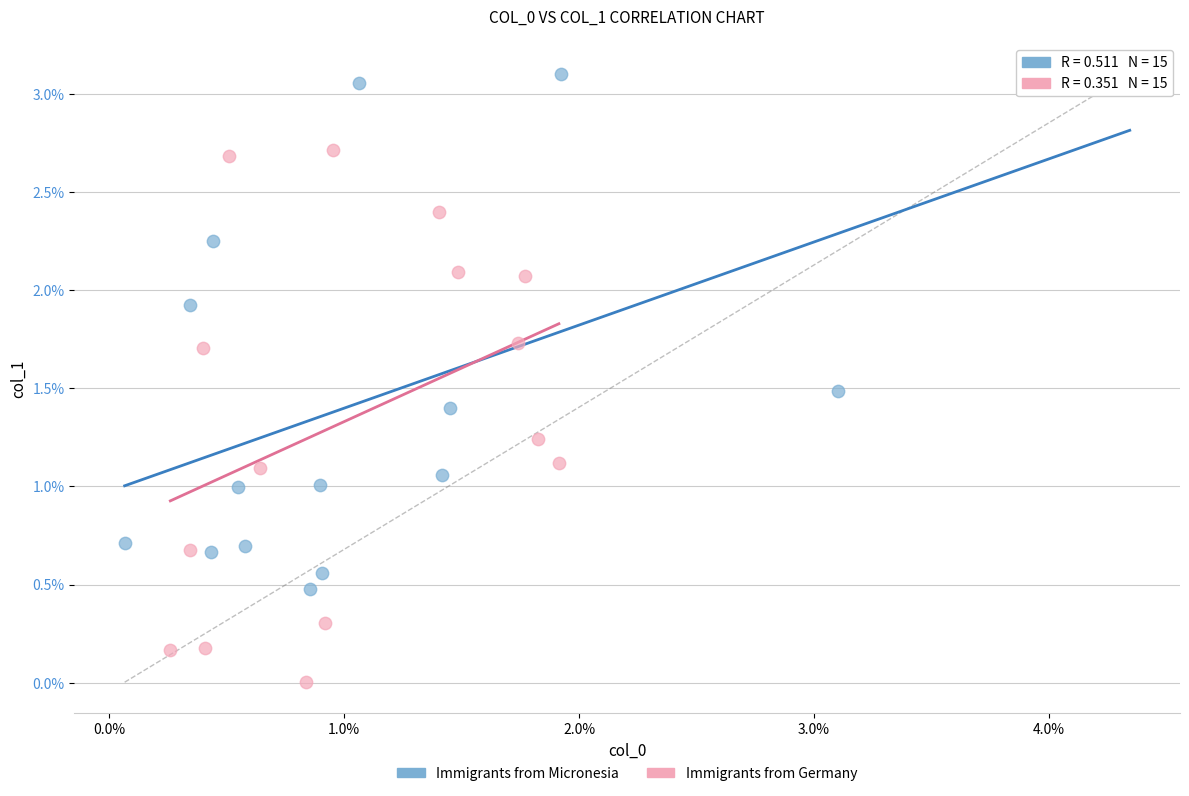

Which series contains the highest Y value?

Immigrants from Micronesia